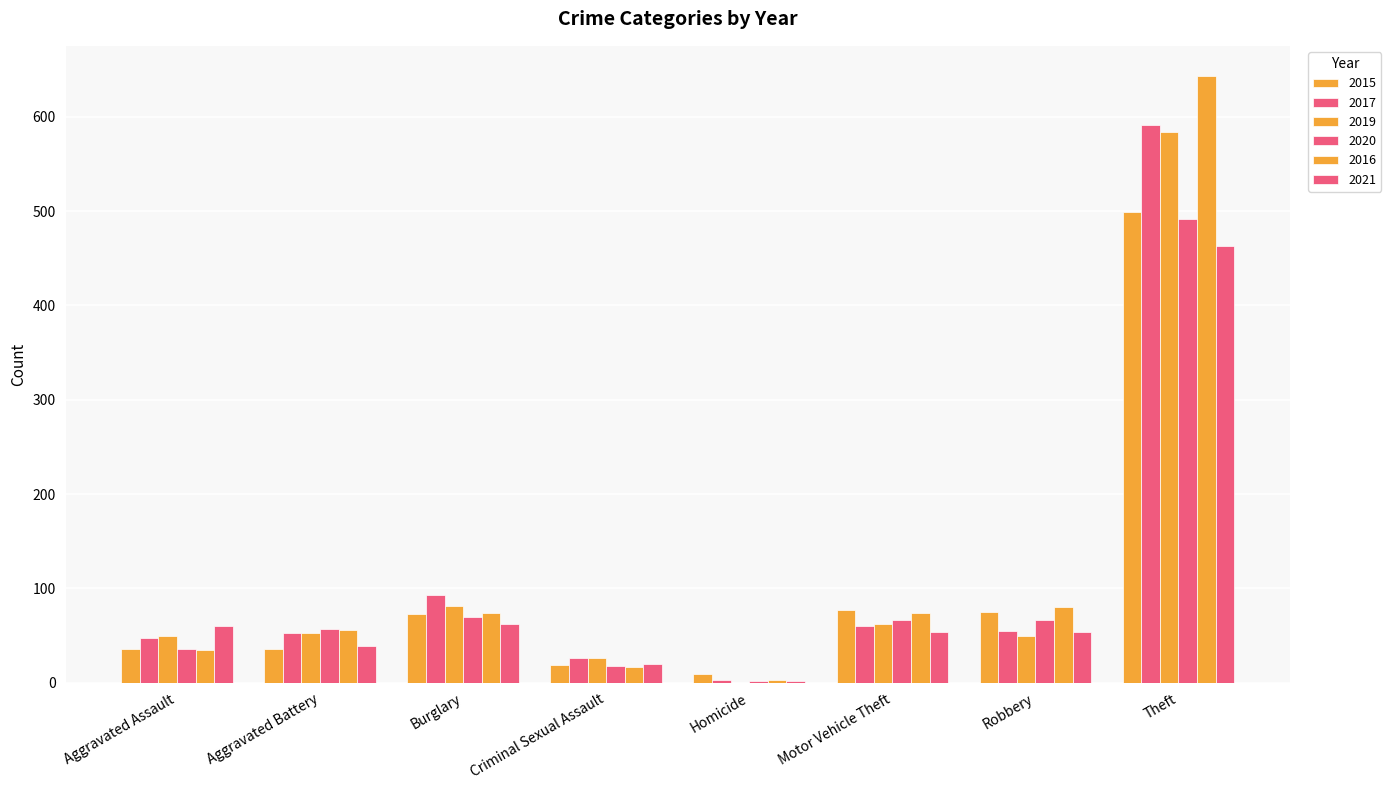

Does the chart contain stacked bars?

No